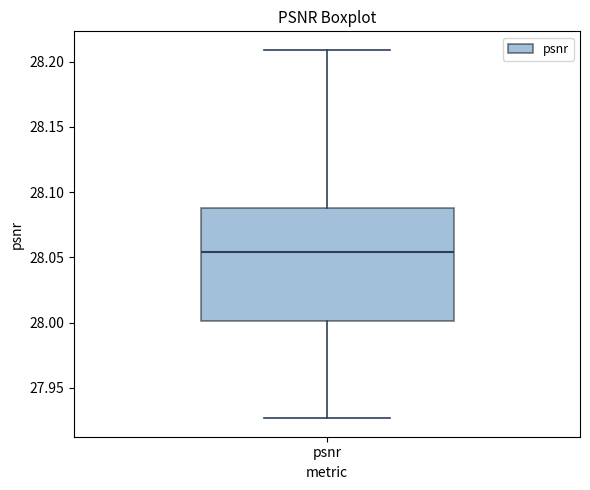

Read this box plot against the y-axis: the position of the median line, the range covered by the box, and the ends of both whiskers. The values are not printed on the chart, so give them approximately, as read against the axis.

median 28.055, box 28.000 to 28.090, whiskers 27.925 to 28.210